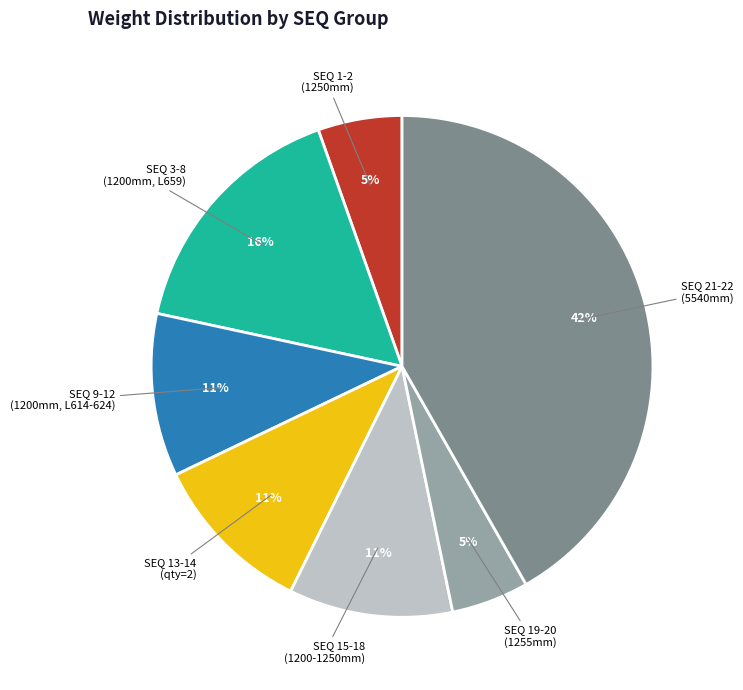

Count the number of slices in the pie.

7